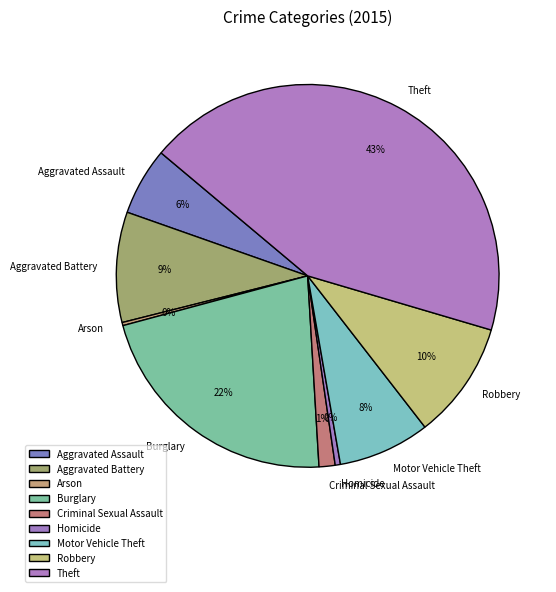

Is it true that Aggravated Assault is 6% of the pie?

True